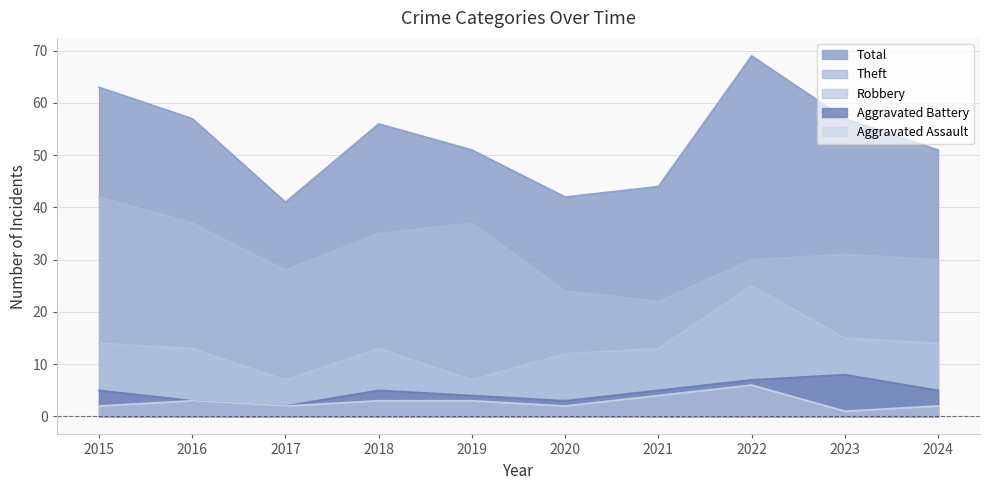

At which category does Aggravated Assault reach its first local valley?

2017